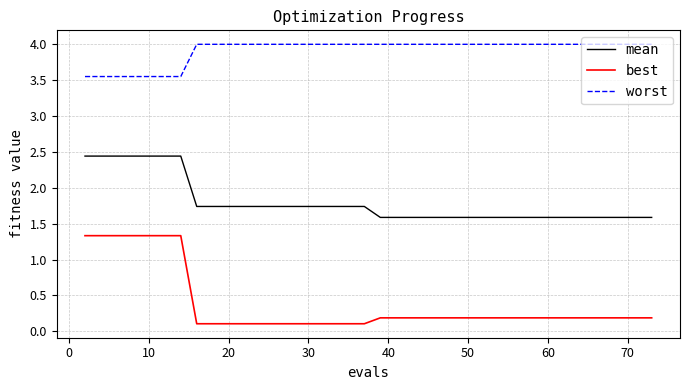

What is the maximum value shown in the chart?

4.0